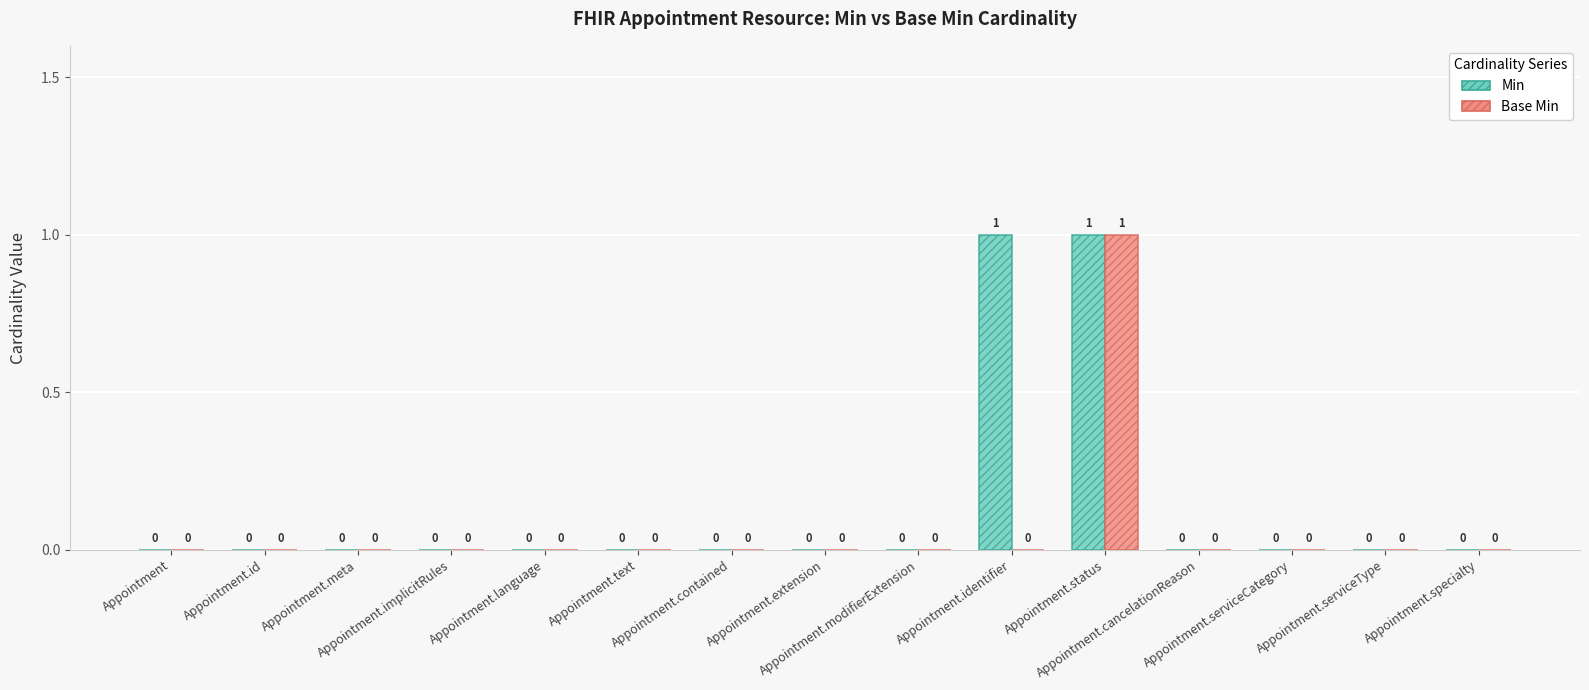

Which series has the largest total across all categories?

Min